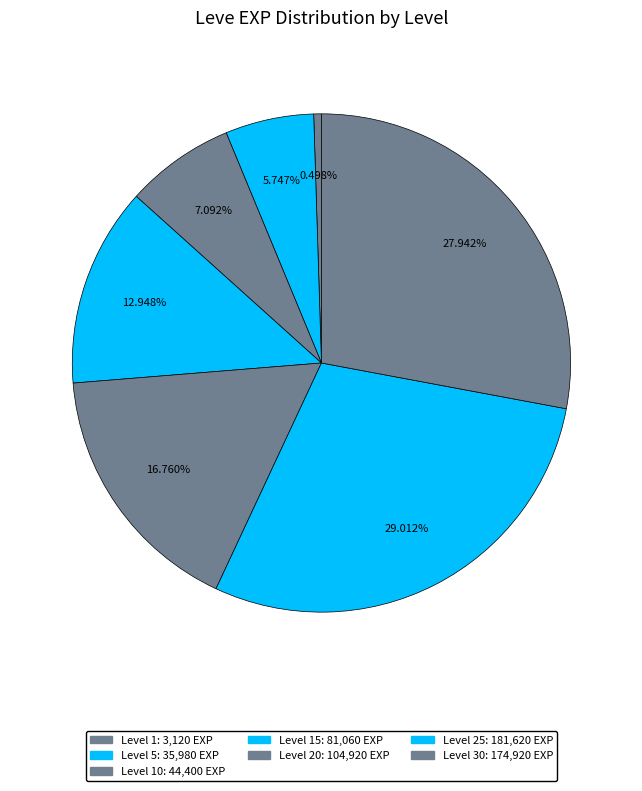

Count the number of slices in the pie.

7